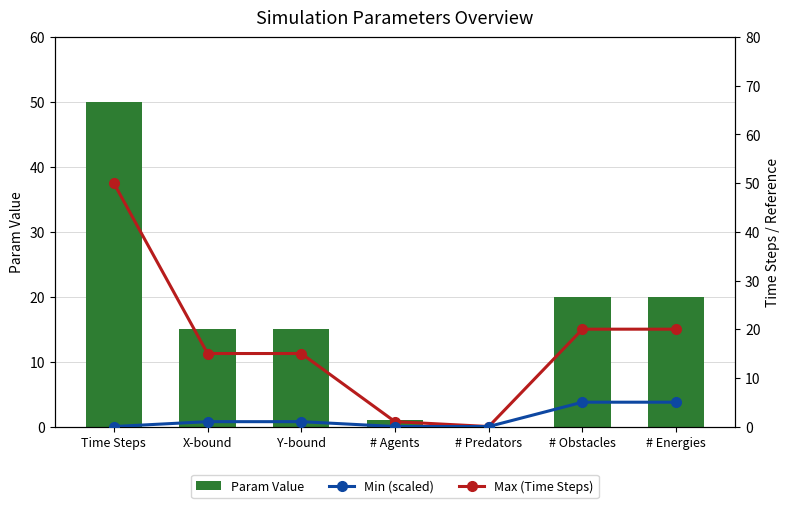

What is the spread (max minus min) of values at X-bound?

14